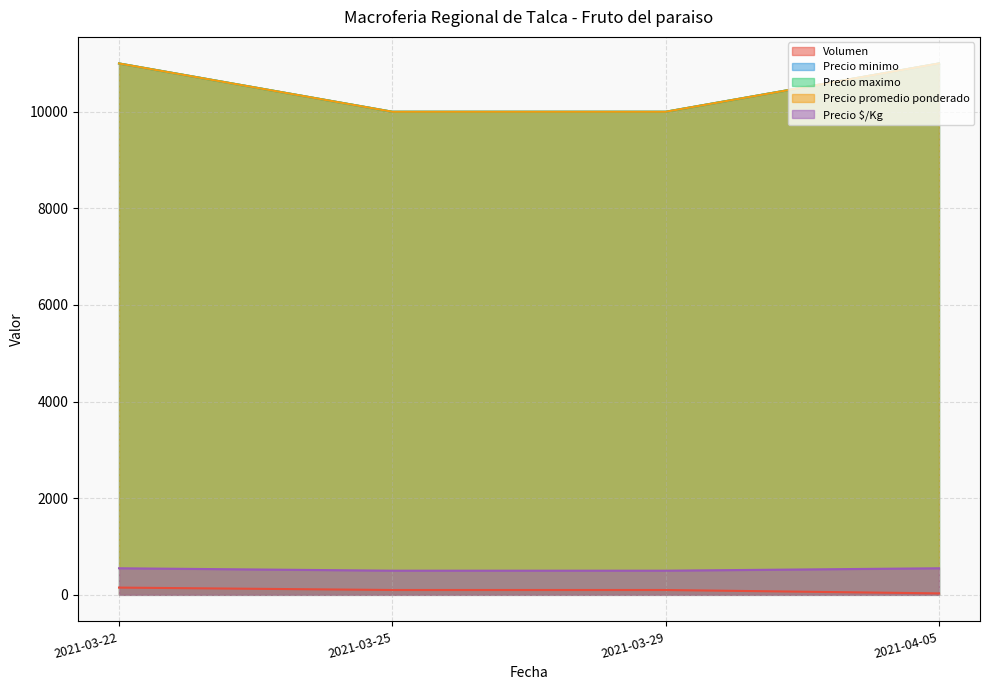

Reading left to right, what are all the values shown in this chart?

Volumen: 2021-03-22=150	2021-03-25=100	2021-03-29=100	2021-04-05=30
Precio minimo: 2021-03-22=11000	2021-03-25=10000	2021-03-29=10000	2021-04-05=11000
Precio maximo: 2021-03-22=11000	2021-03-25=10000	2021-03-29=10000	2021-04-05=11000
Precio promedio ponderado: 2021-03-22=11000	2021-03-25=10000	2021-03-29=10000	2021-04-05=11000
Precio $/Kg: 2021-03-22=550	2021-03-25=500	2021-03-29=500	2021-04-05=550